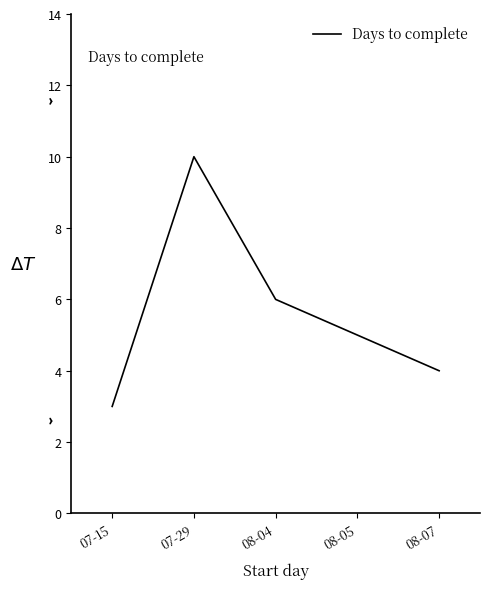

Is it true that the value at 07-29 is 10?

True